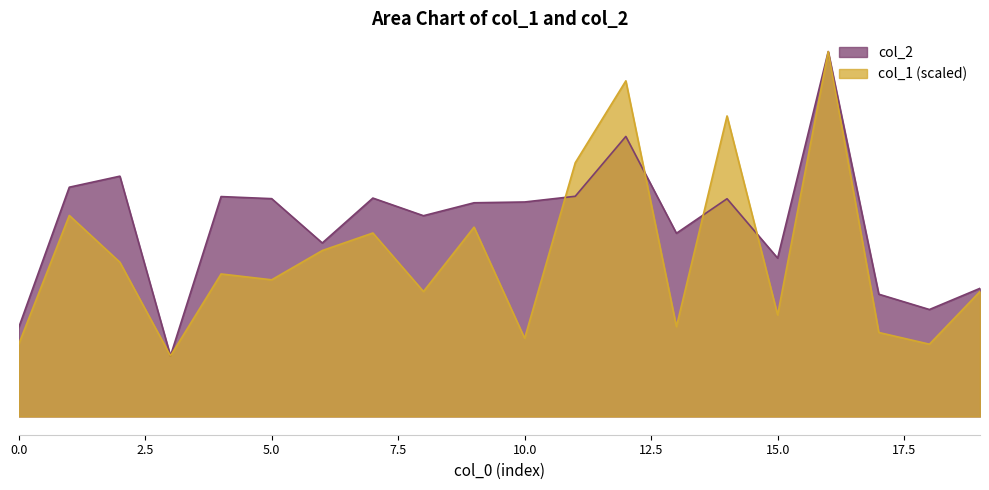

Where do col_2 and col_1 first cross each other?

10 and 11